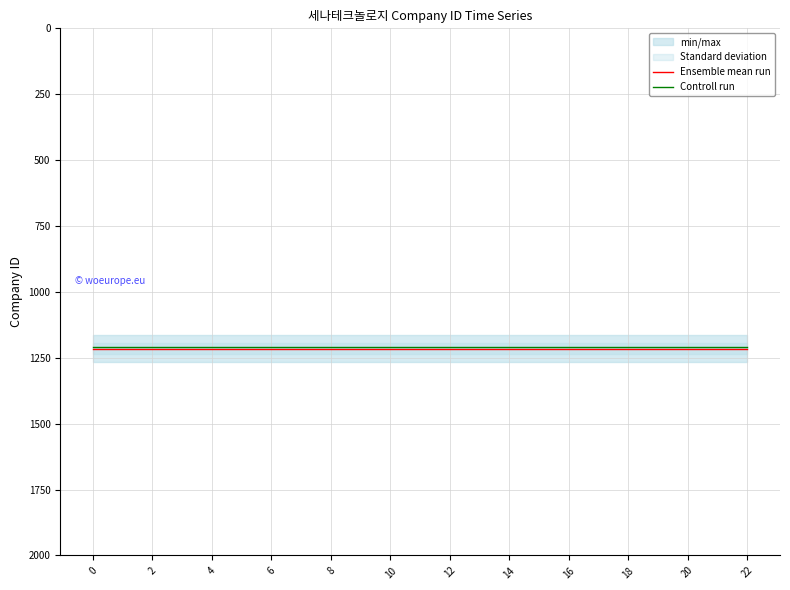

What is the minimum value for Controll run?

1210